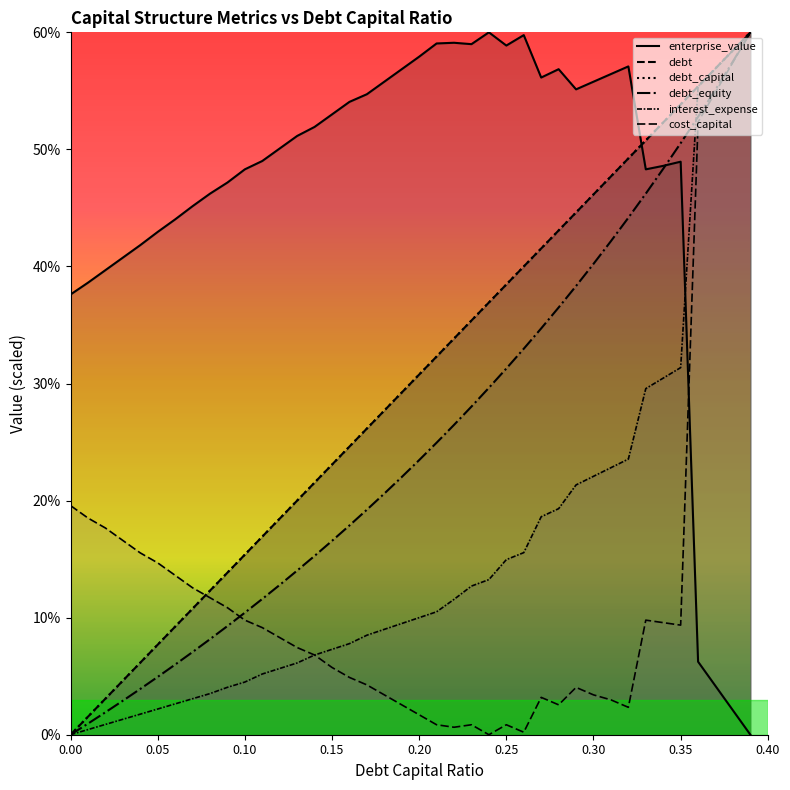

True or false: debt_capital has more than 0 interior local peaks.

False